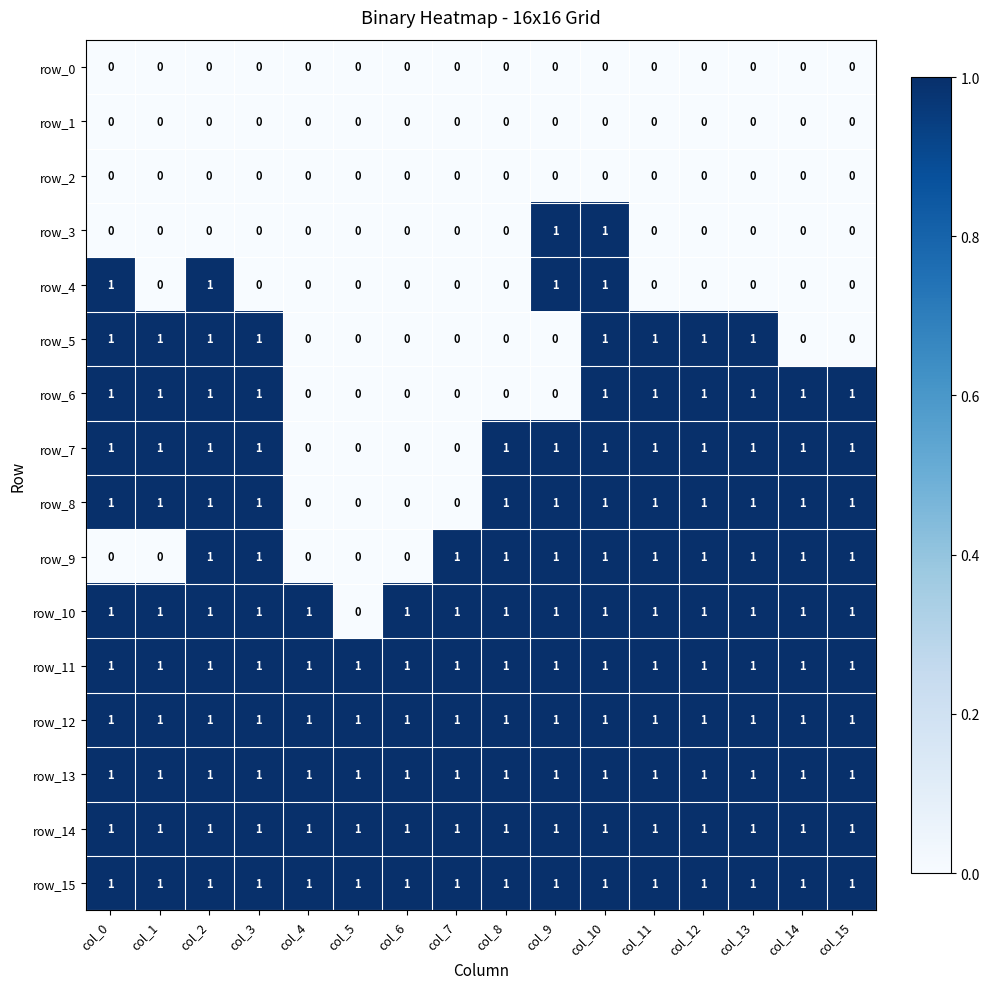

What is the total value across all series at col_14?

10